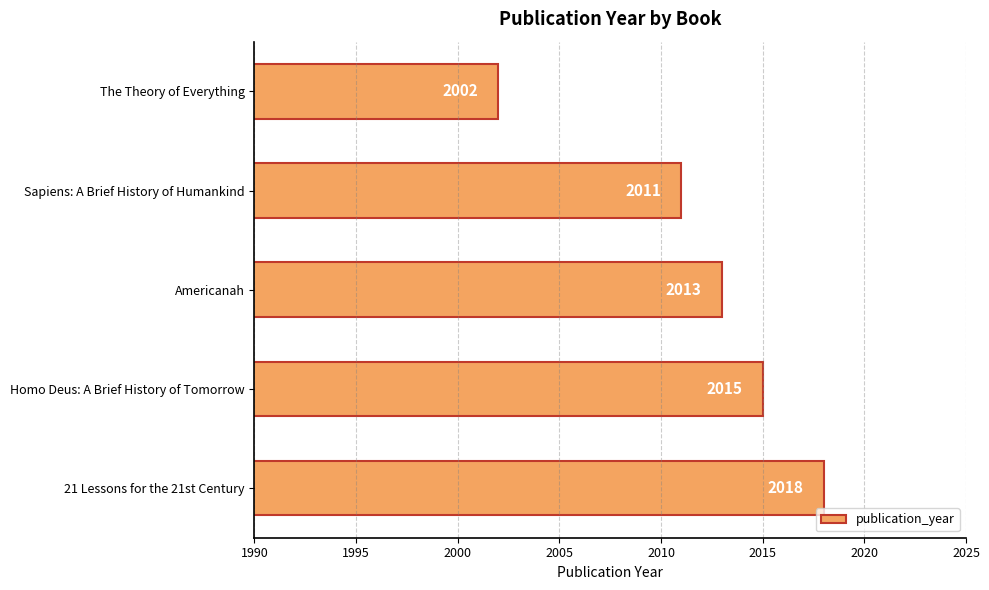

What is the ratio of the value at Sapiens: A Brief History of Humankind to the value at Homo Deus: A Brief History of Tomorrow?

1.0